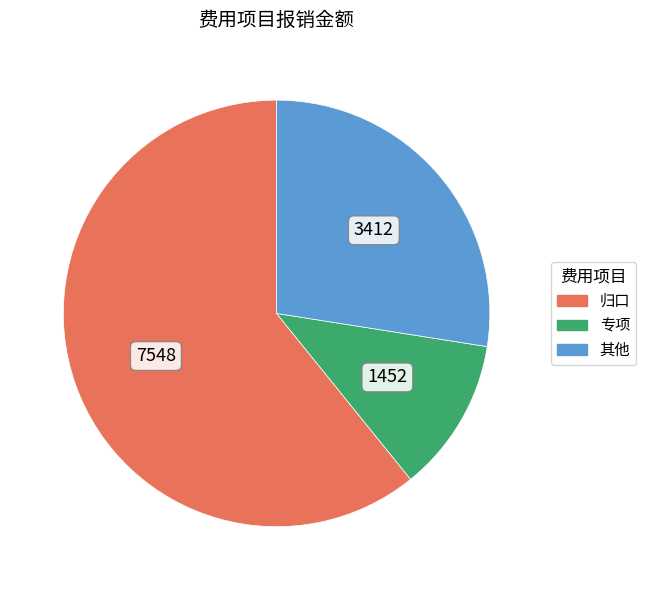

Is it true that 归口 is 52% of the pie?

False